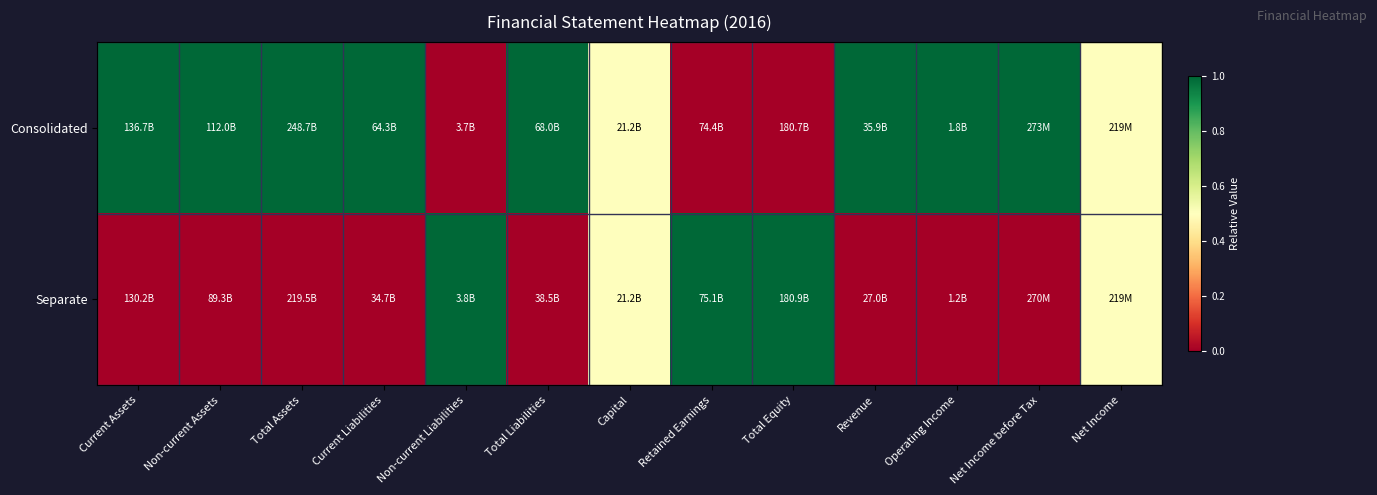

What is the difference between the highest and lowest values at Total Equity?

1.0